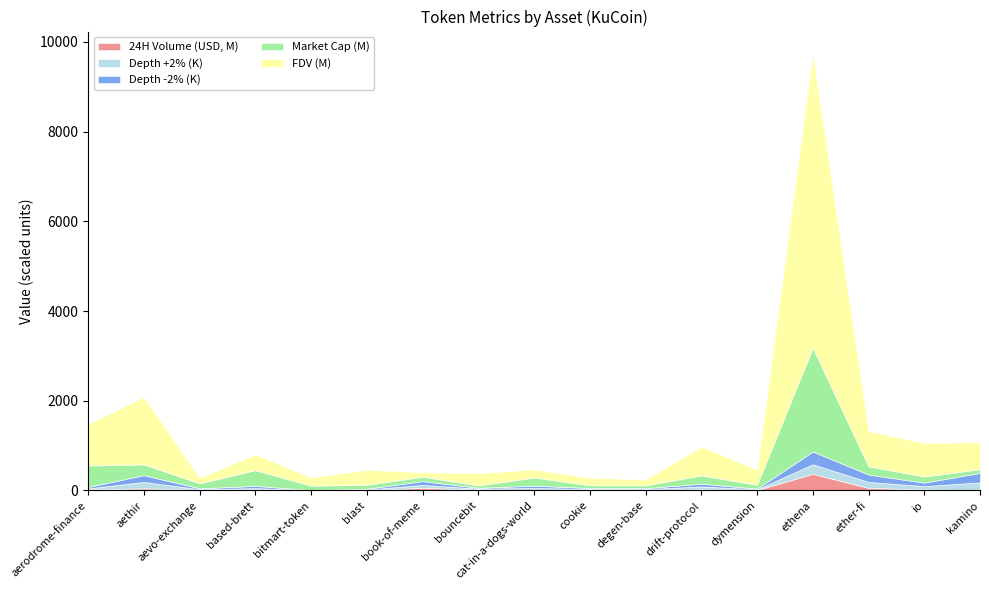

What is the sum of the Depth +2% values at kamino and based-brett?

202607.8